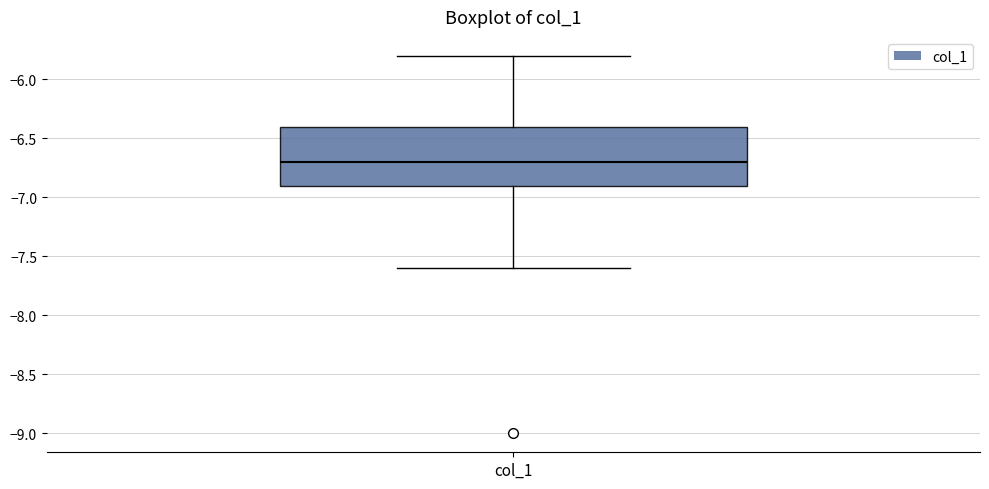

Transcribe this box plot: give where the median line is, the range the box spans, and where the two whiskers end, as read against the y-axis. The values are not printed on the chart, so give them approximately, as read against the axis.

median -6.7, box -6.9 to -6.4, whiskers -7.6 to -5.8